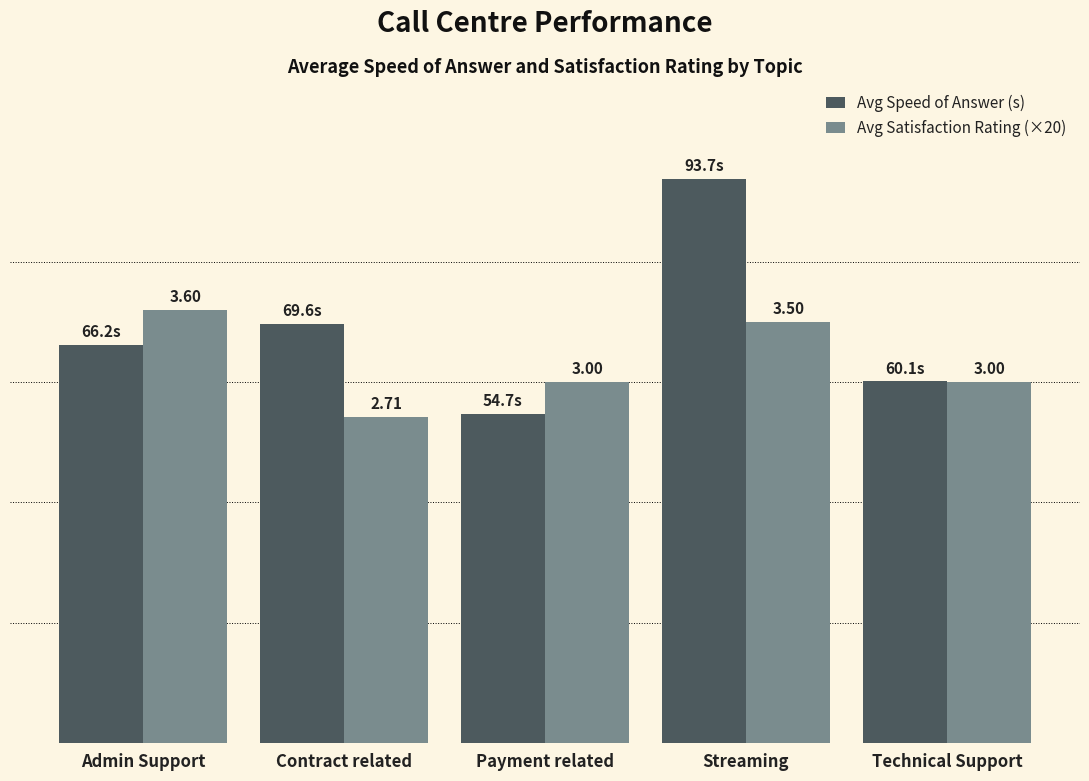

What is the approximate value of Avg Satisfaction Rating (×20) at Technical Support?

60.0